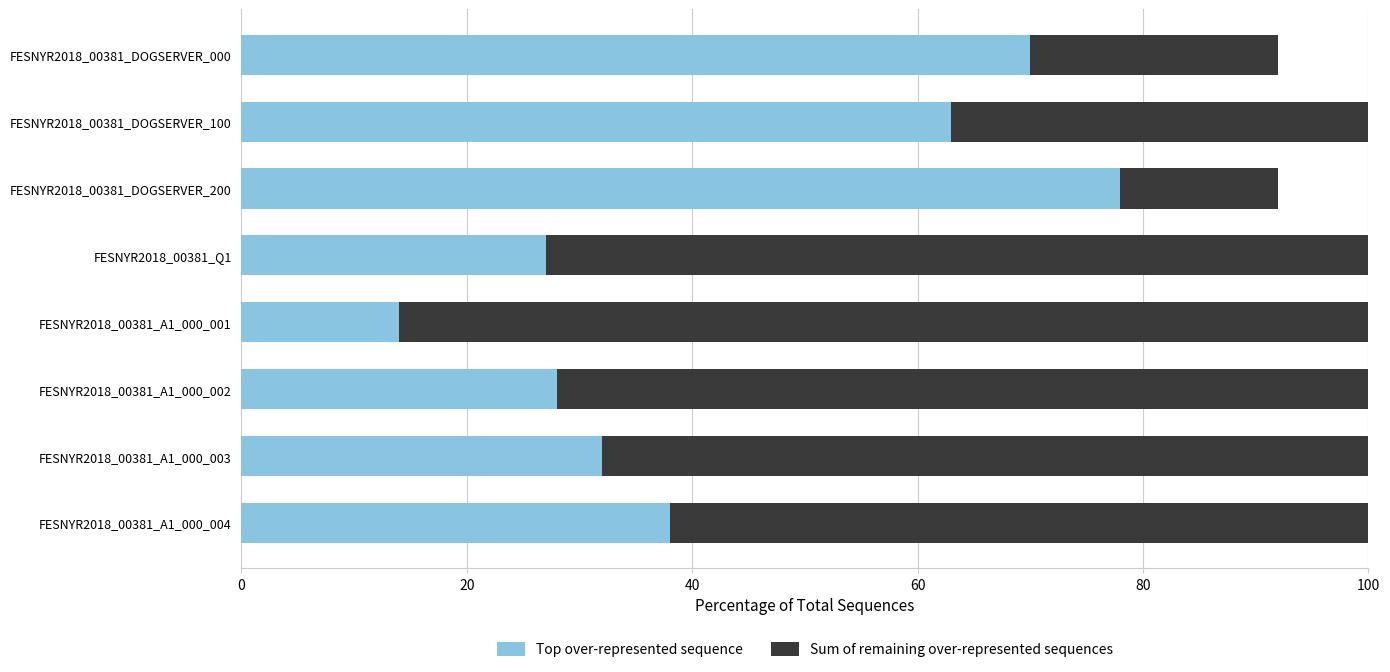

List the labels in order of Top over-represented sequence value, largest first.

FESNYR2018_00381_DOGSERVER_200, FESNYR2018_00381_DOGSERVER_000, FESNYR2018_00381_DOGSERVER_100, FESNYR2018_00381_A1_000_004, FESNYR2018_00381_A1_000_003, FESNYR2018_00381_A1_000_002, FESNYR2018_00381_Q1, FESNYR2018_00381_A1_000_001